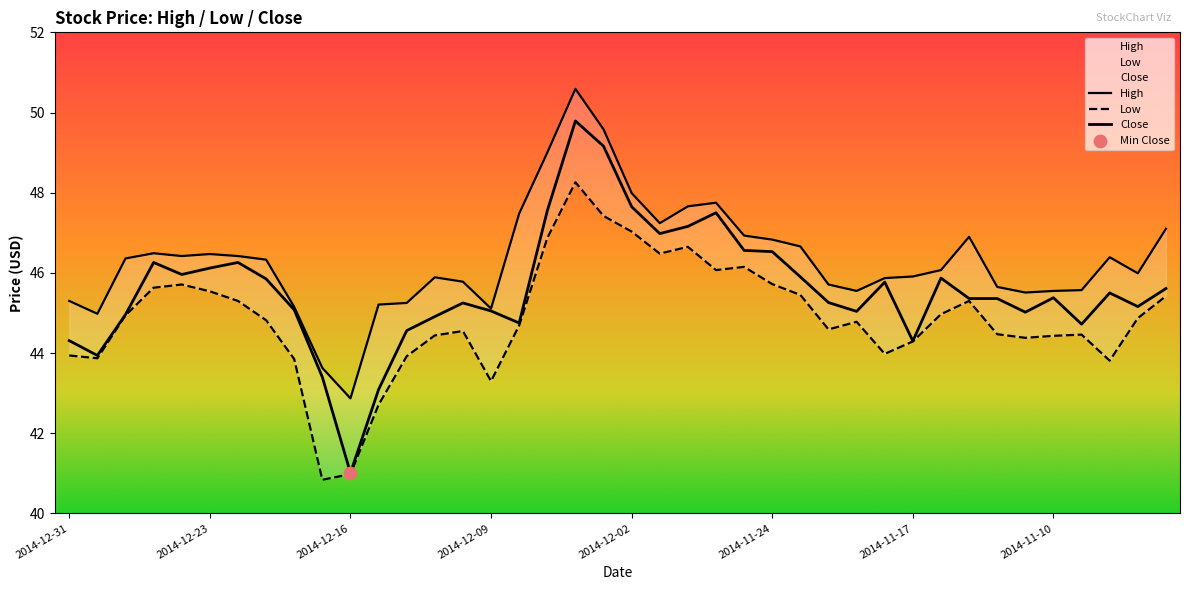

Which series contains the lowest Y value?

Low